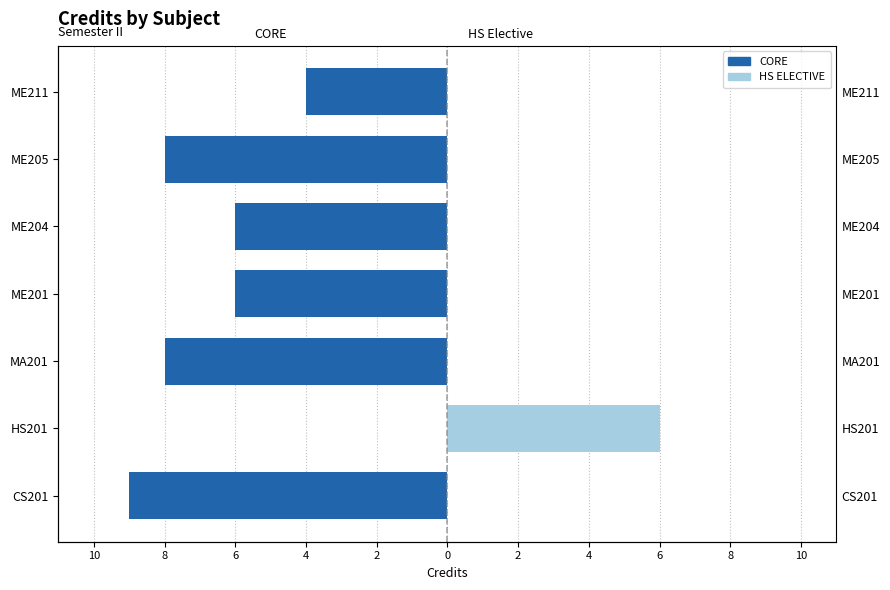

Rank the series by their average value, from lowest to highest.

CORE, HS ELECTIVE